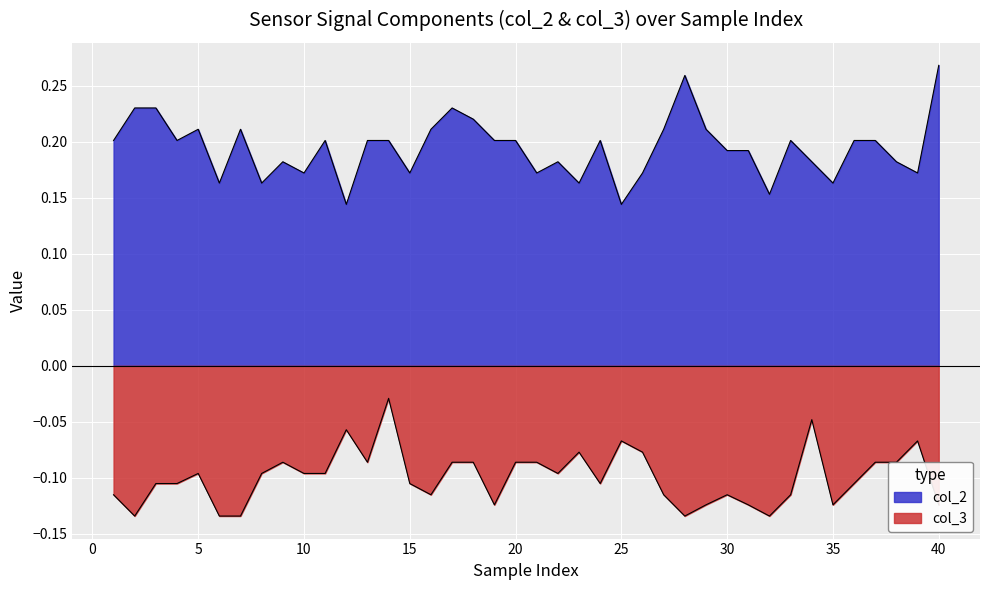

True or false: col_3 and col_2 cross at least once.

False